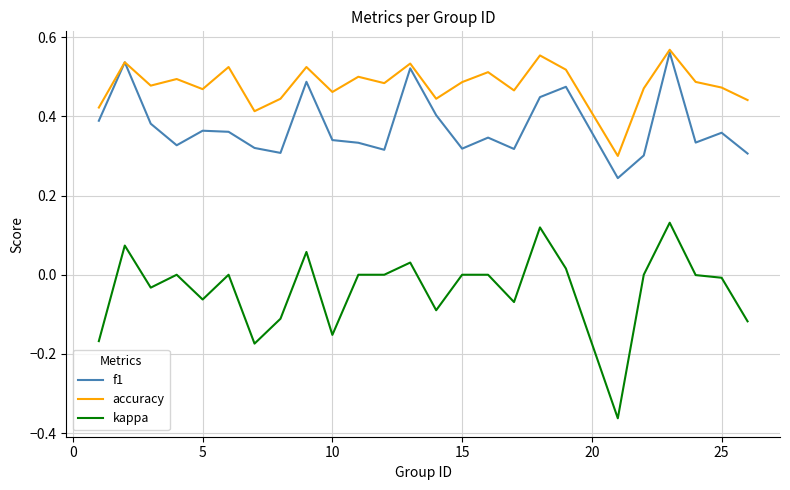

List the series in order of their overall mean, highest first.

accuracy, f1, kappa